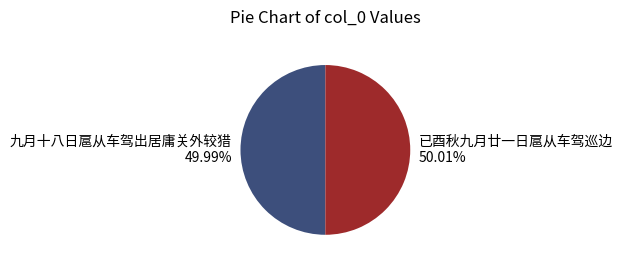

Is it true that 已酉秋九月廿一日扈从车驾巡边 is 37% of the pie?

False